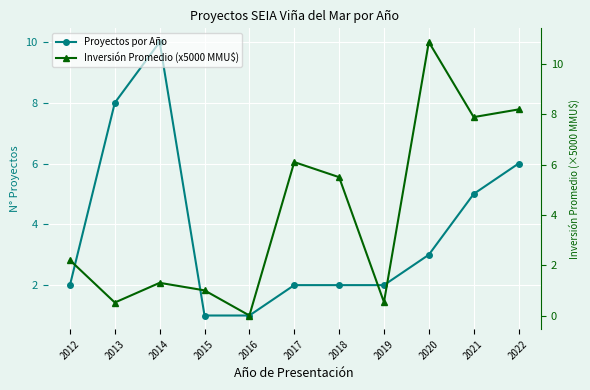

Count the number of data series in this chart.

2